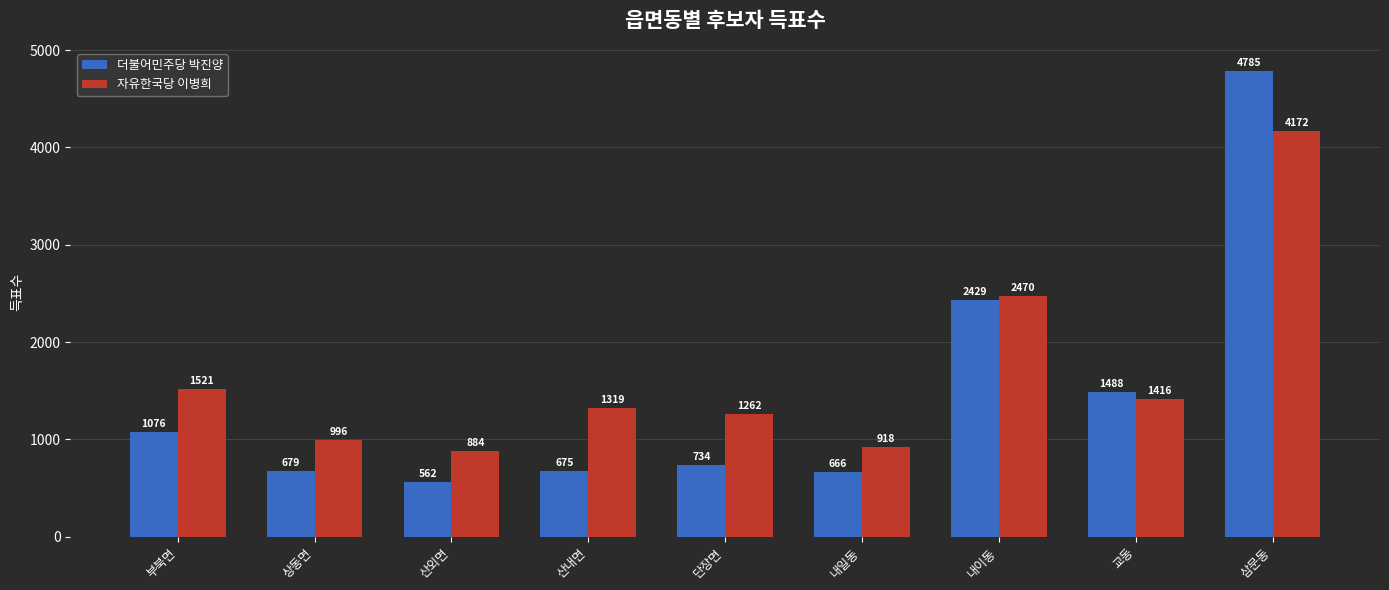

The 자유한국당 이병희 series shows 900 at 내이동. True or false?

False